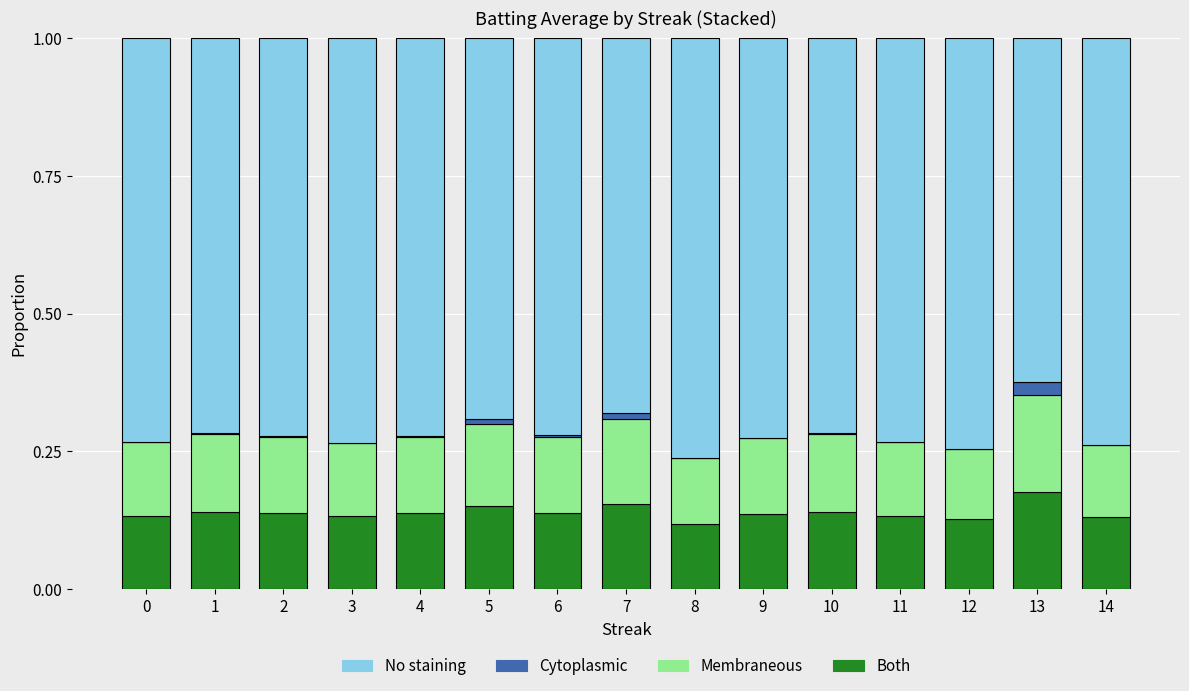

Does the chart contain stacked bars?

Yes